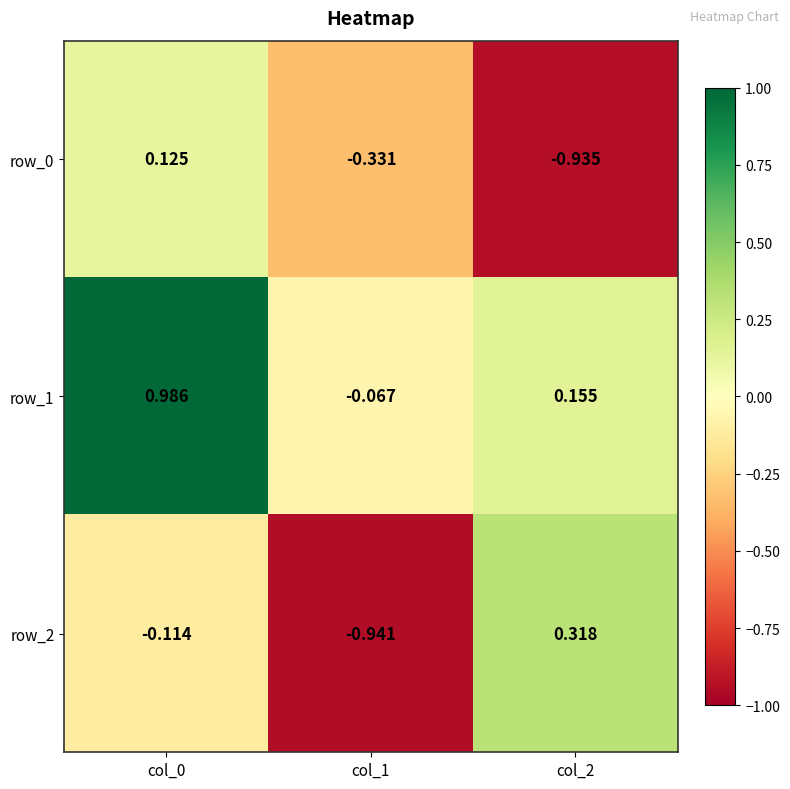

Is the value of row_1 at col_1 greater than the value of row_2 at col_1?

Yes